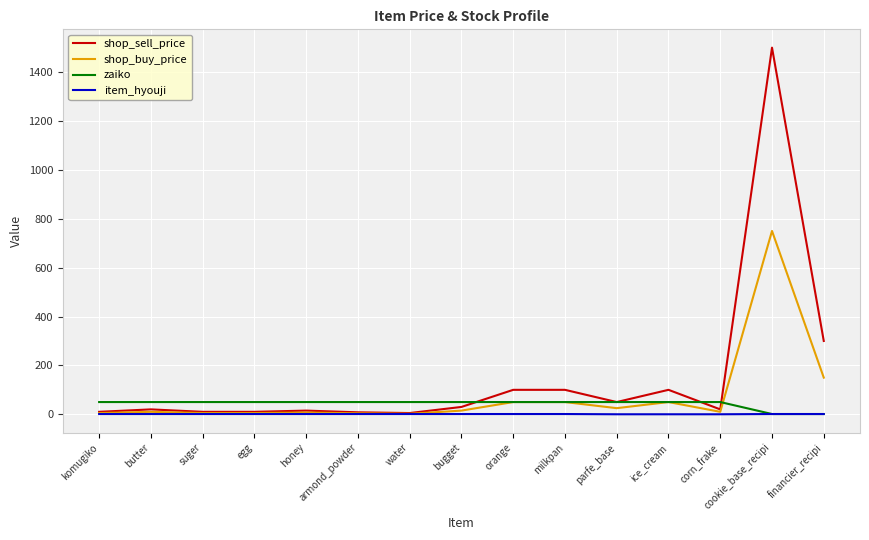

Which series has the largest total across all categories?

shop_sell_price